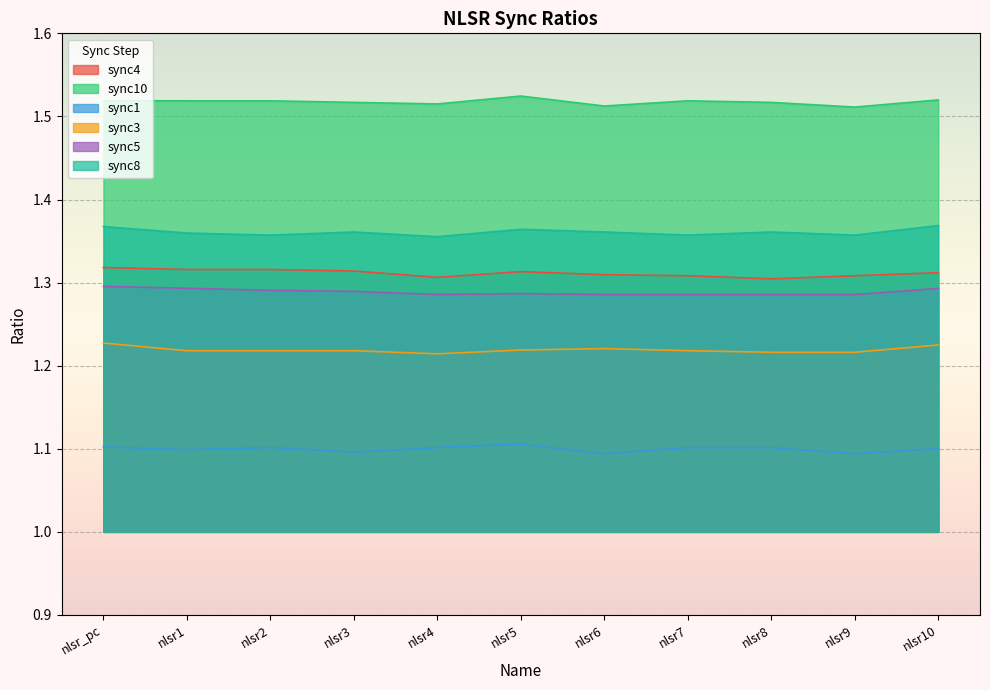

List the labels in order of sync8 value, largest first.

nlsr10, nlsr_pc, nlsr5, nlsr3, nlsr6, nlsr8, nlsr1, nlsr2, nlsr7, nlsr9, nlsr4